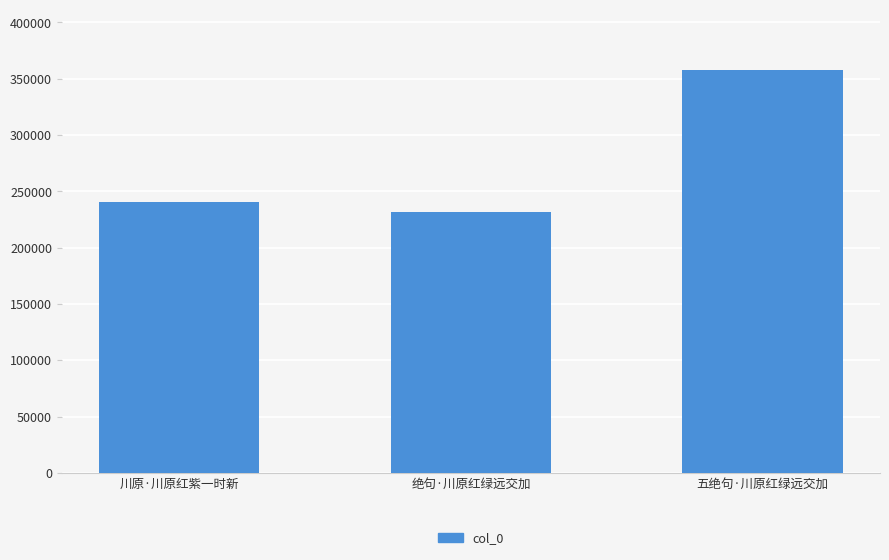

The chart shows a value of 56054 at 川原·川原红紫一时新. True or false?

False